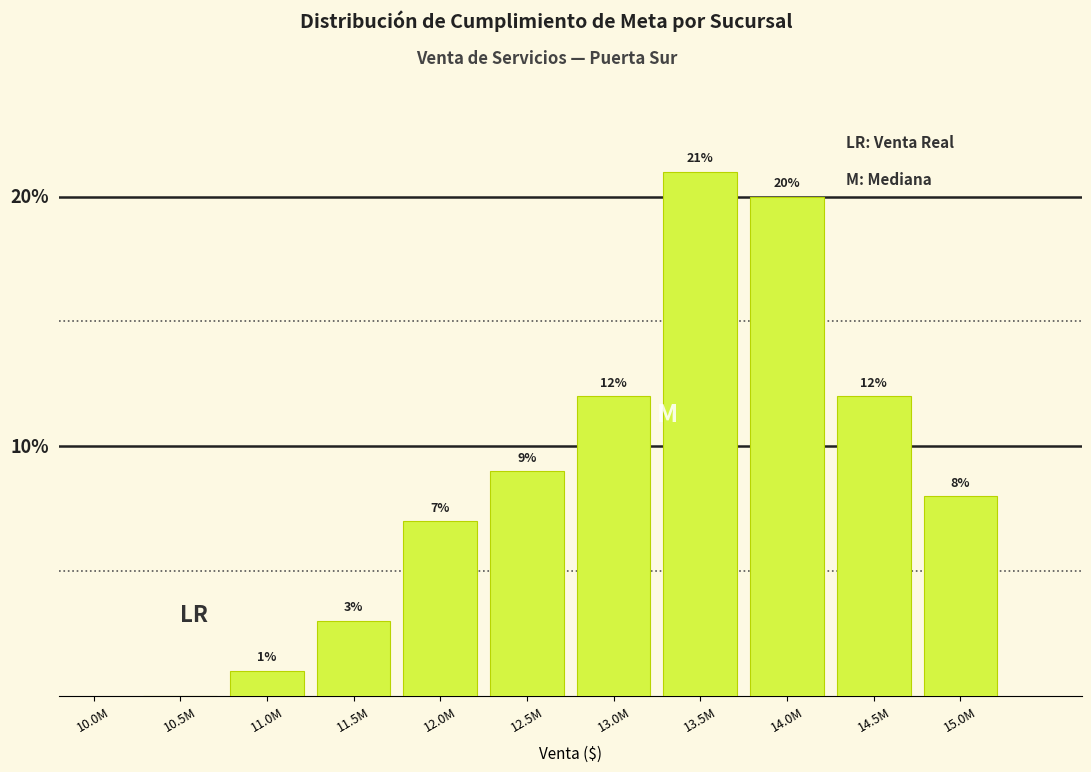

Which has a higher value, 13.5M or 14.5M?

13.5M